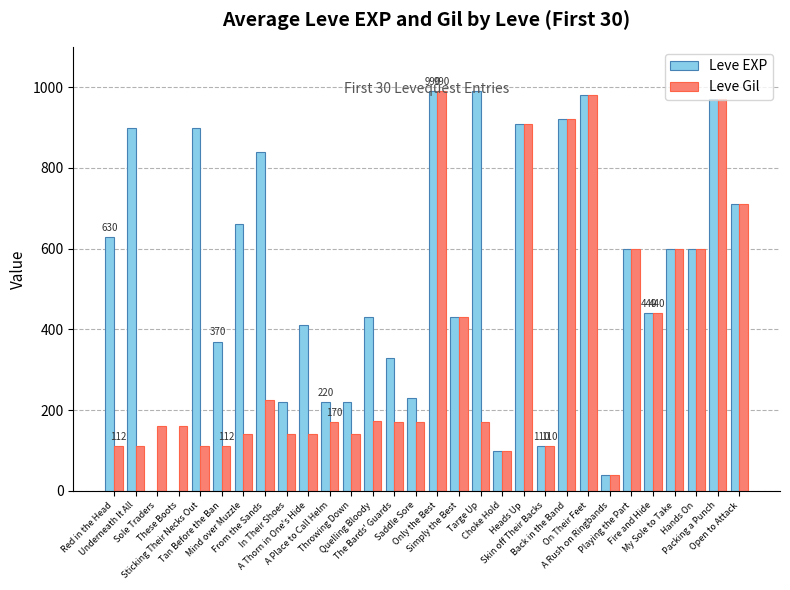

How many distinct data groups are displayed?

2